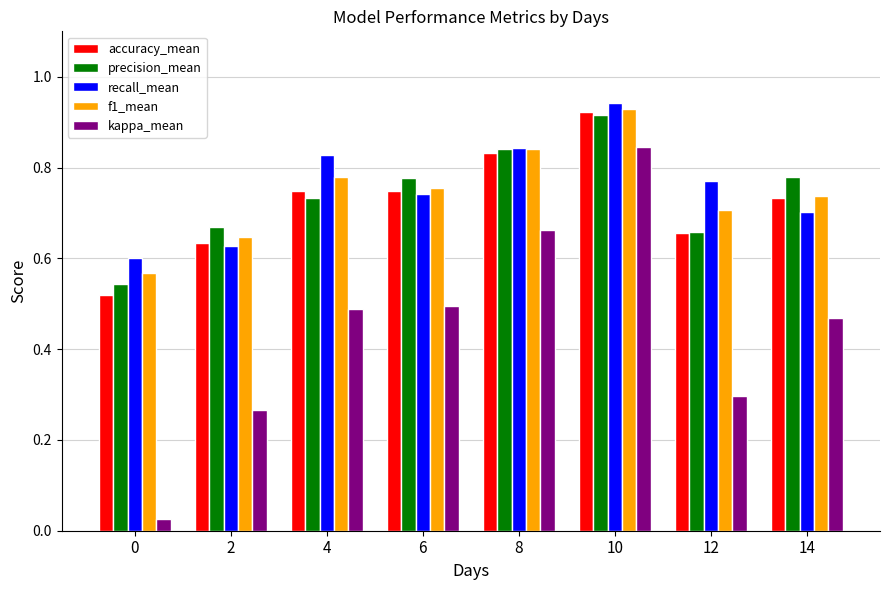

What are all the series names shown in the legend?

accuracy_mean, precision_mean, recall_mean, f1_mean, kappa_mean